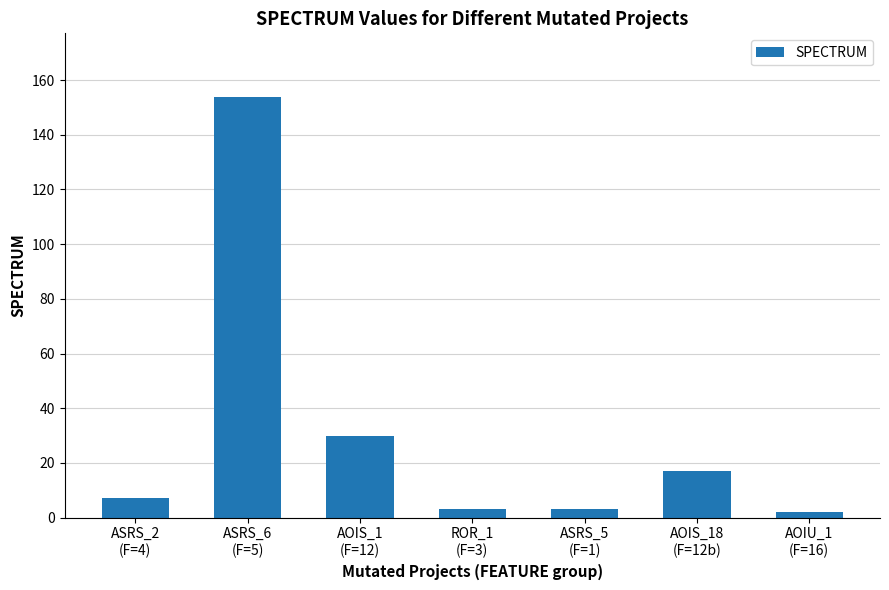

What is the change in value from AOIS_1
(F=12) to ROR_1
(F=3)?

-27